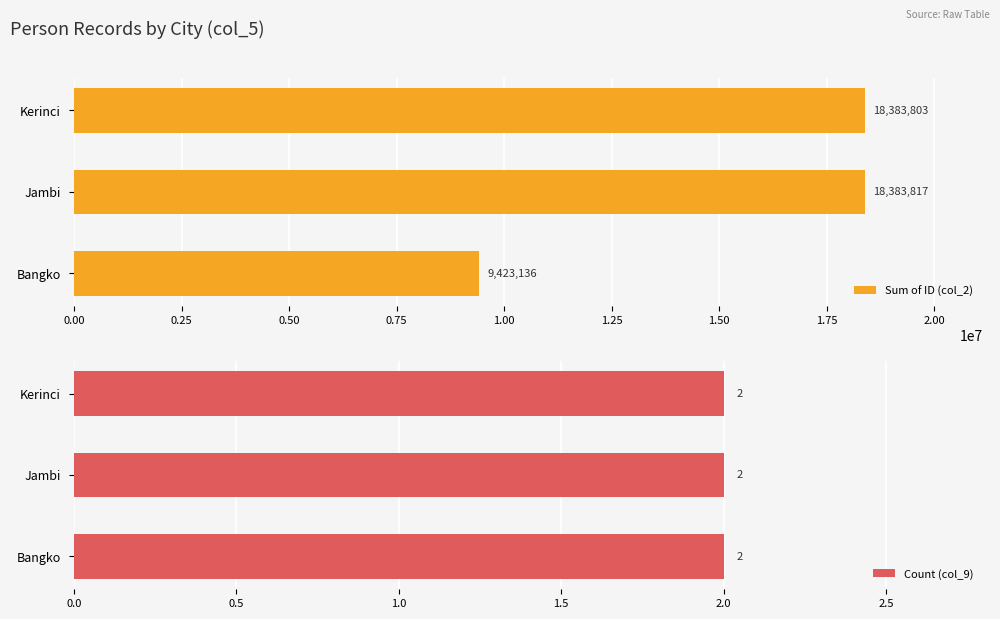

Which category has the highest value in the Sum of ID (col_2) series?

Jambi